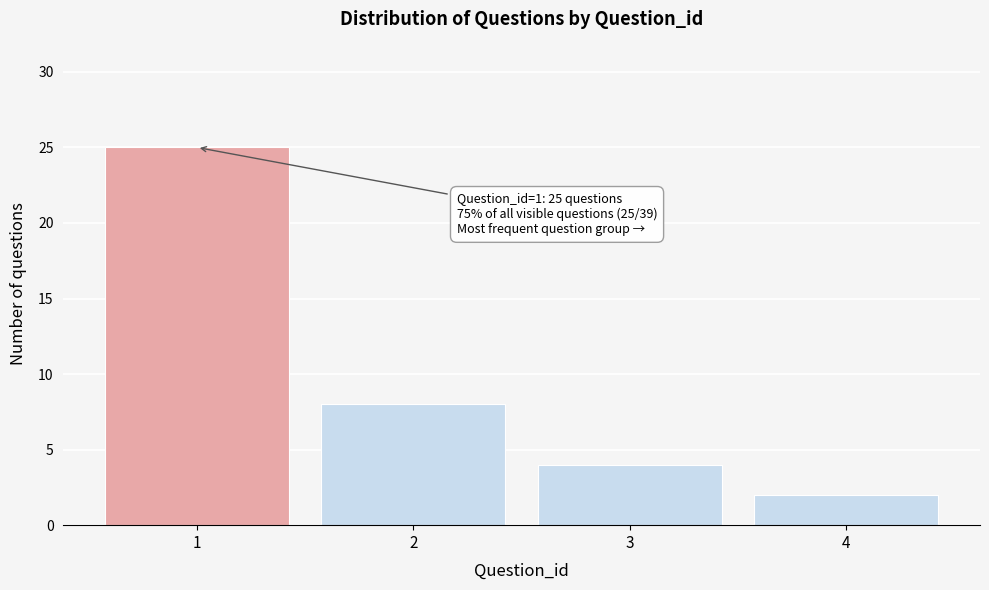

Reading right to left, transcribe all the data shown in this chart.

2	4	8	25